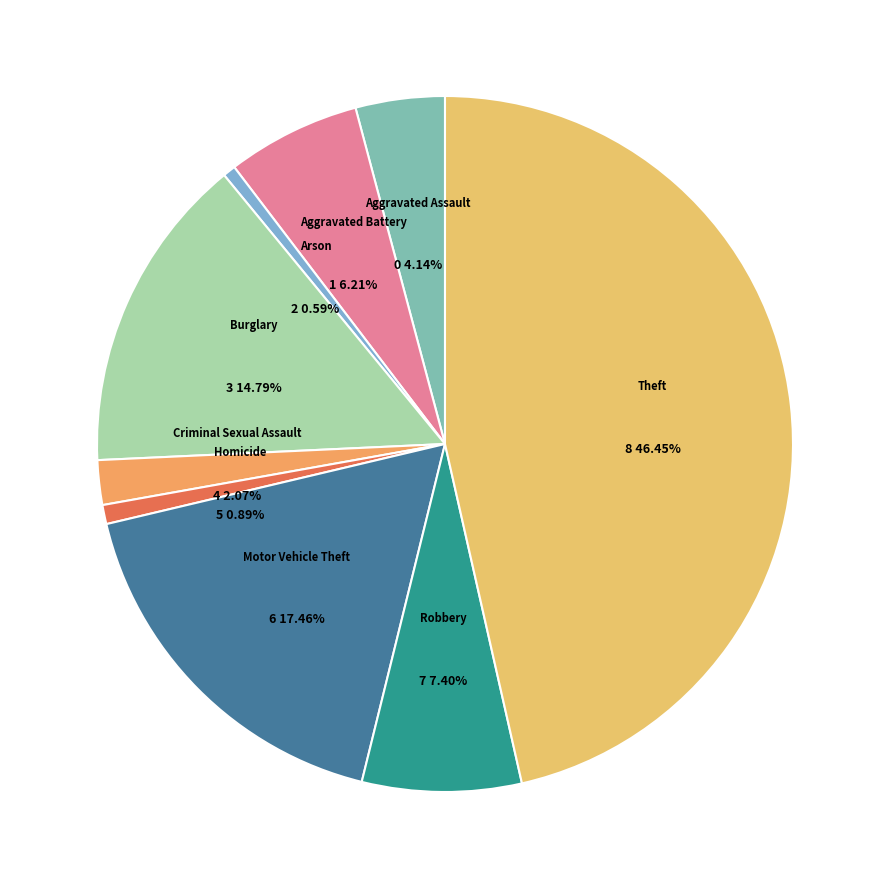

Which category has the smallest portion of the pie?

Arson